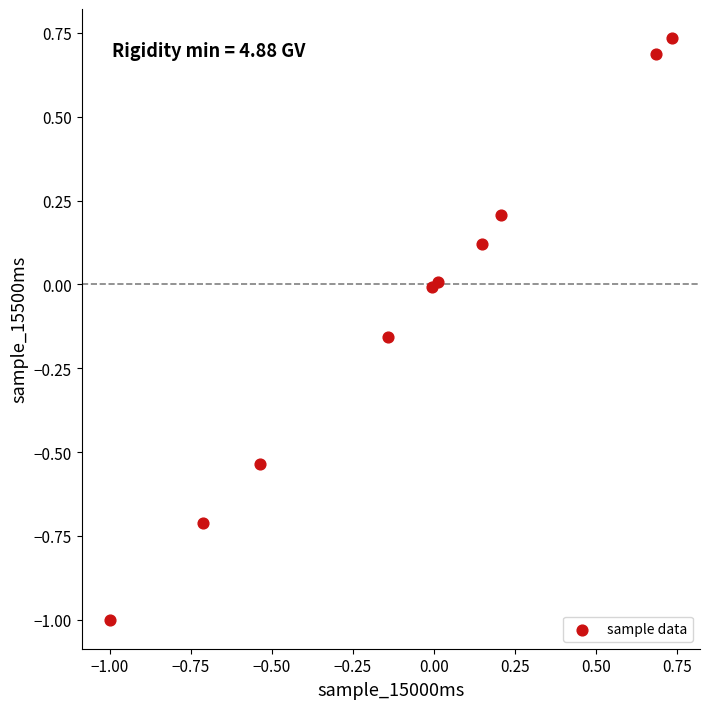

What is the range of X values (max minus min)?

1.7